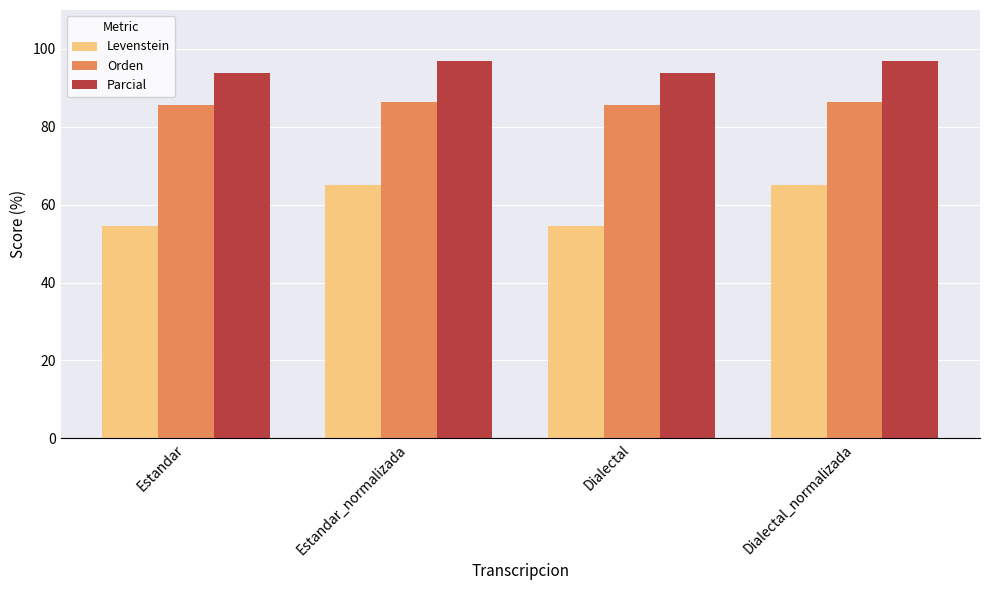

Does the chart contain any negative values?

No